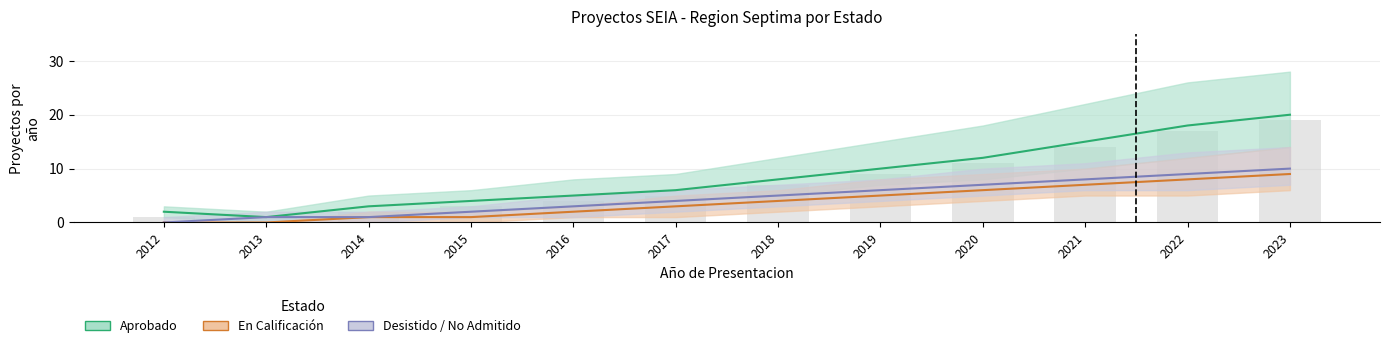

How many values in the Desistido / No Admitido series are below 5?

6